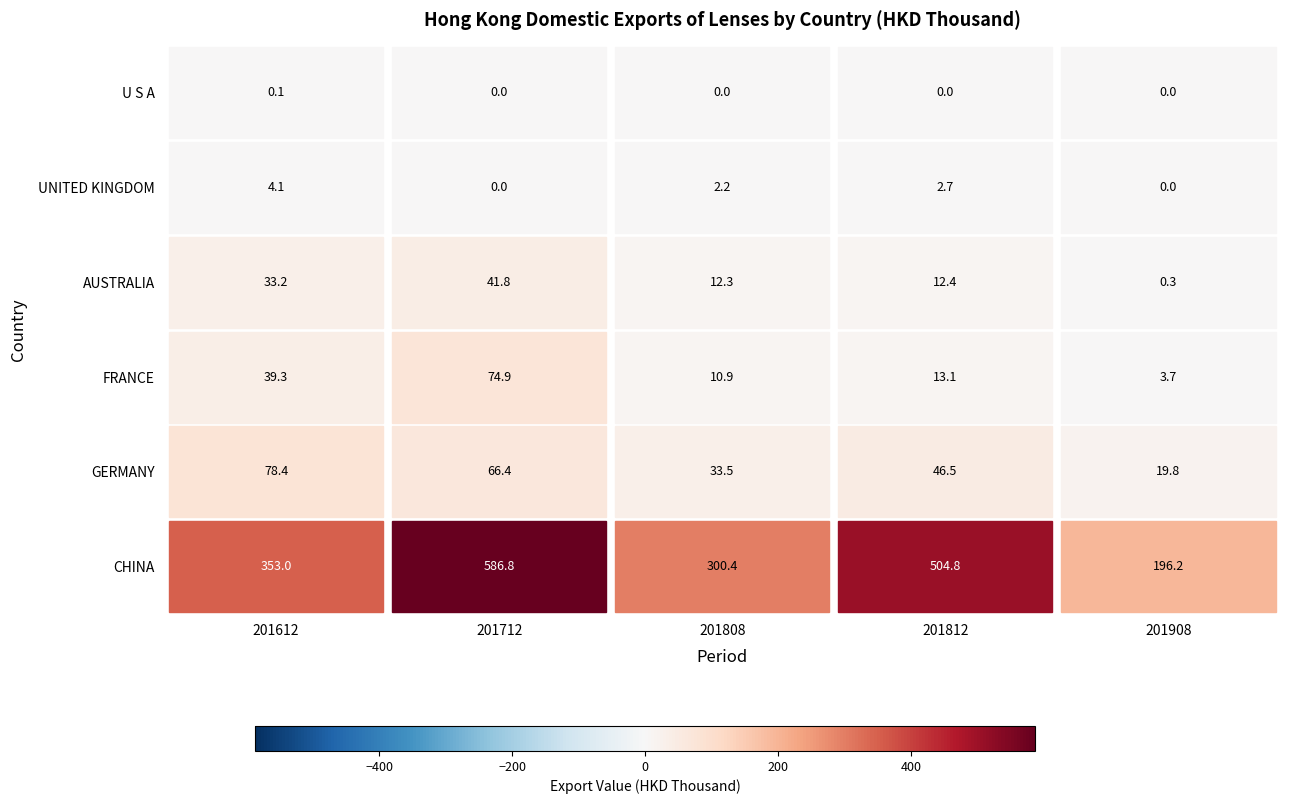

What is the minimum value for CHINA?

196.2